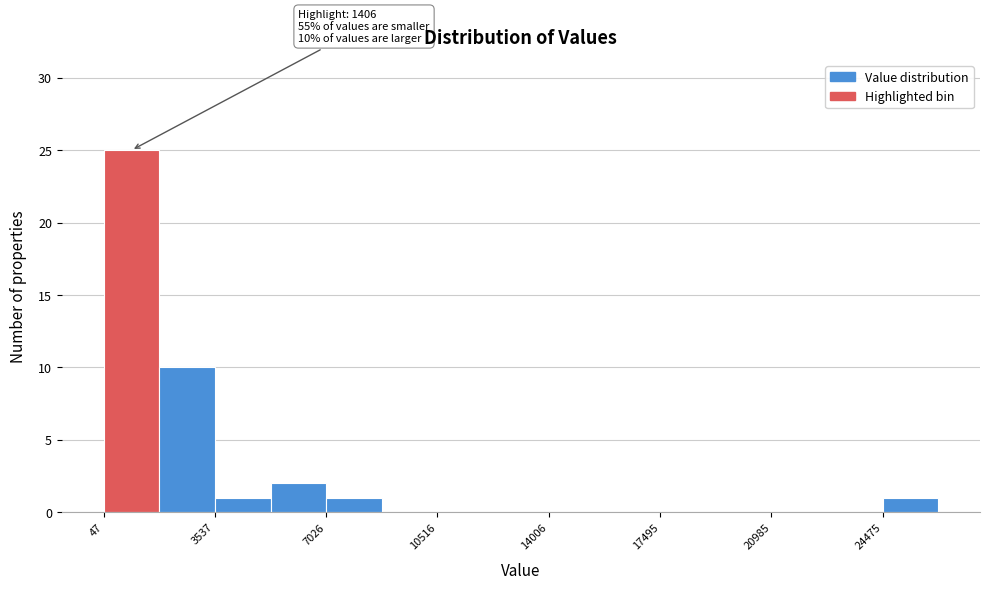

Around what value on the x-axis is the tallest bar? Give the approximate position of its centre, as read against the axis.

1000